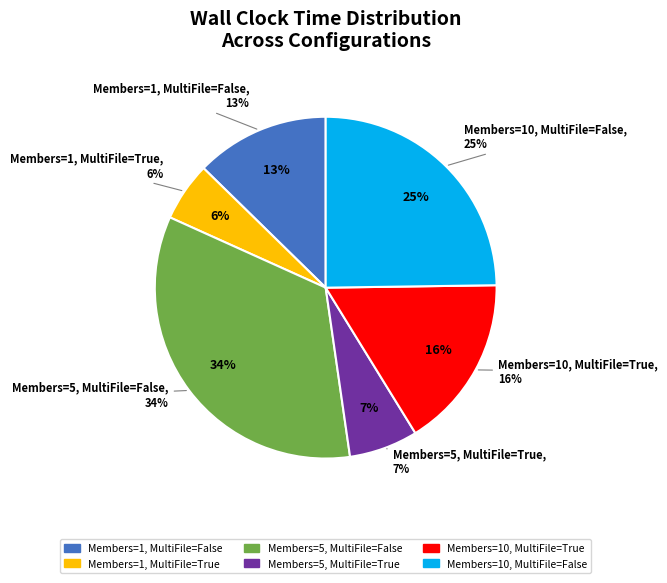

What percentage do Members=10, MultiFile=True and Members=5, MultiFile=False together represent?

50.5%